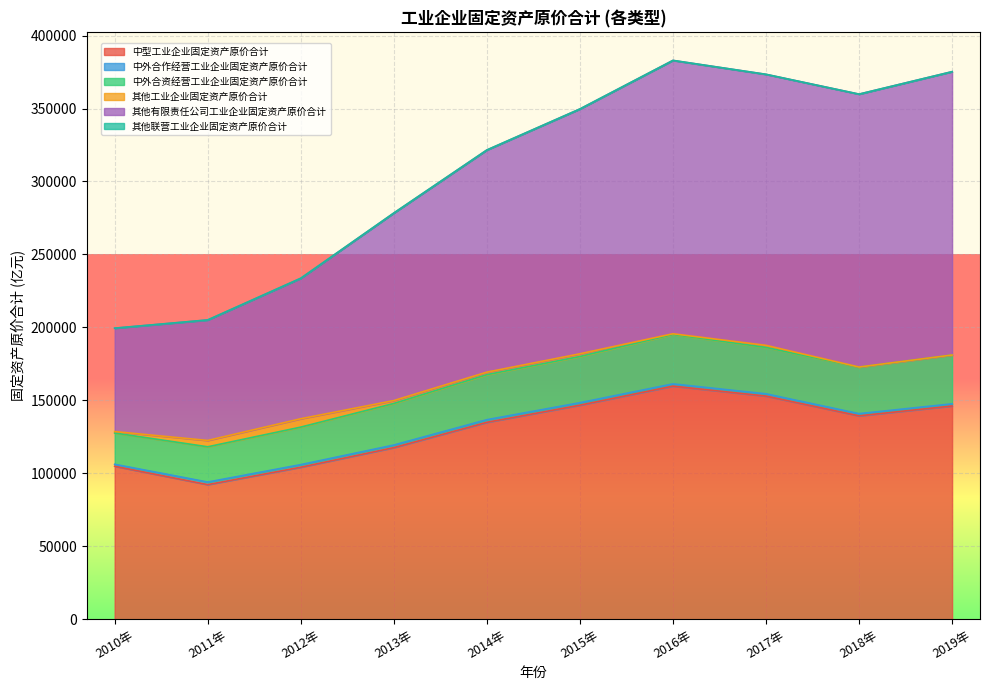

True or false: 中外合作经营工业企业固定资产原价合计 and 中型工业企业固定资产原价合计 cross at least once.

False